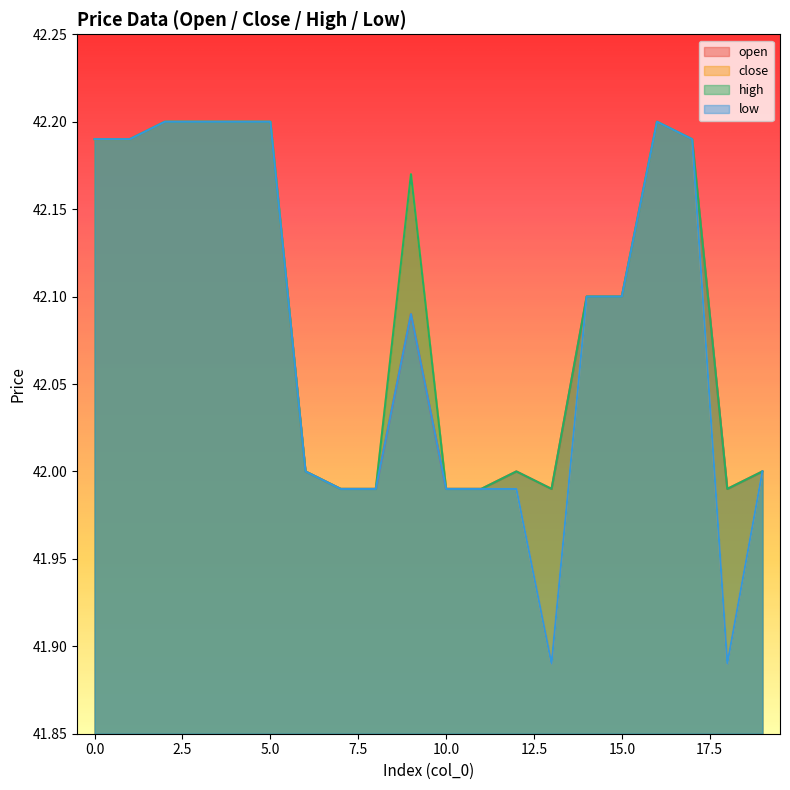

True or false: open and high cross at least once.

False